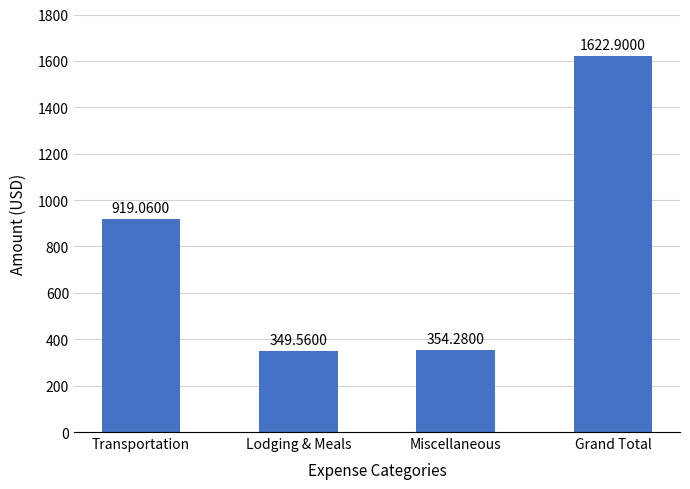

Is it true that the value at Transportation is 242.6?

False